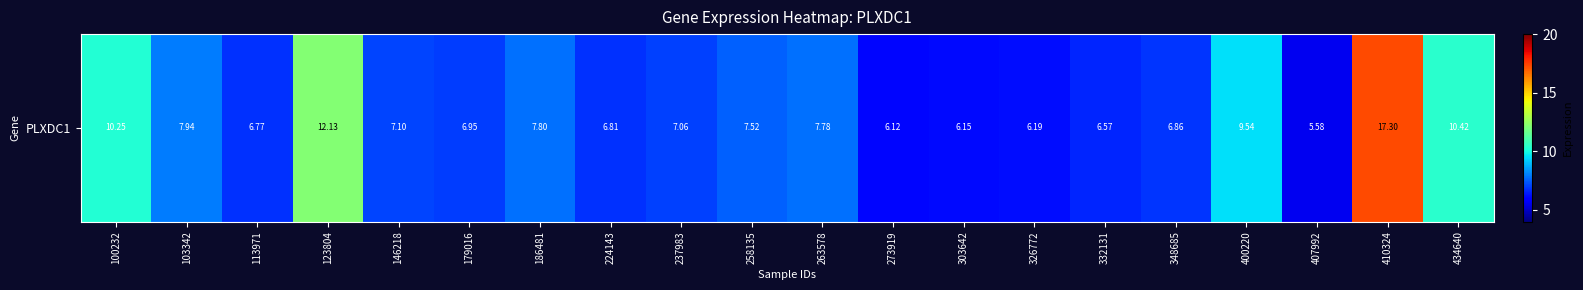

Reading left to right, list all the values displayed in this chart.

100232=10.2	103342=7.9	113971=6.8	123804=12.1	146218=7.1	179016=7.0	186481=7.8	224143=6.8	237983=7.1	258135=7.5	263578=7.8	273919=6.1	303642=6.2	326772=6.2	332131=6.6	348685=6.9	400220=9.5	407992=5.6	410324=17.3	434640=10.4